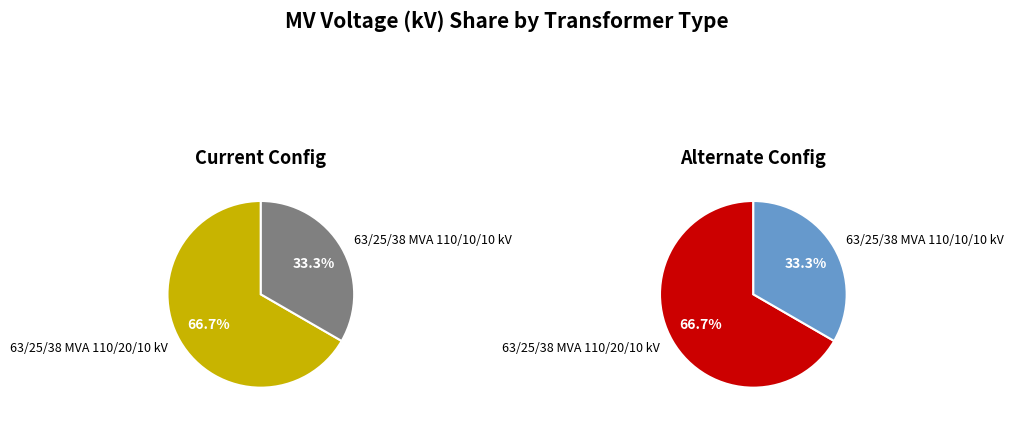

Which has a higher value, 63/25/38 MVA 110/20/10 kV or 63/25/38 MVA 110/10/10 kV?

63/25/38 MVA 110/20/10 kV